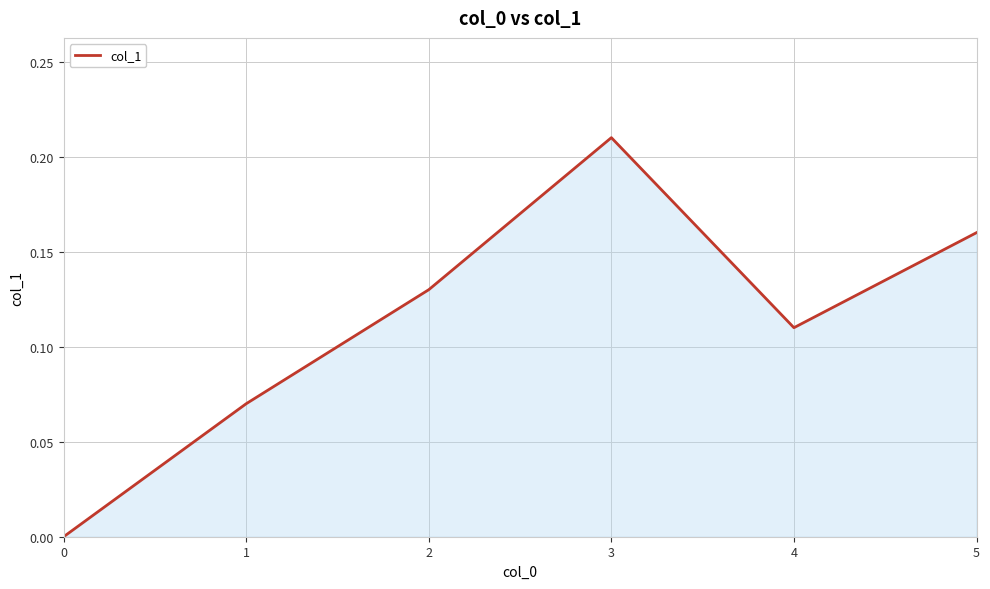

The value at 0 is -0.1. True or false?

False